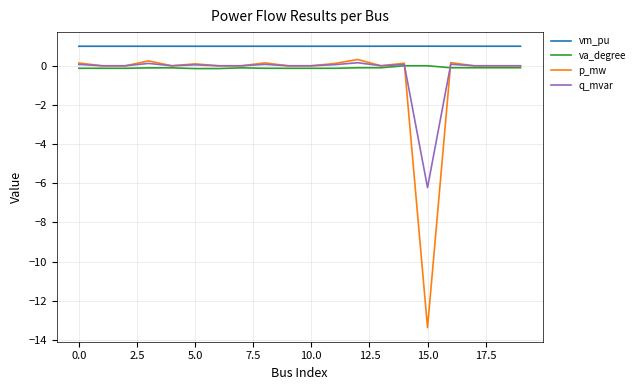

Is this an area chart (filled region under the line)?

No